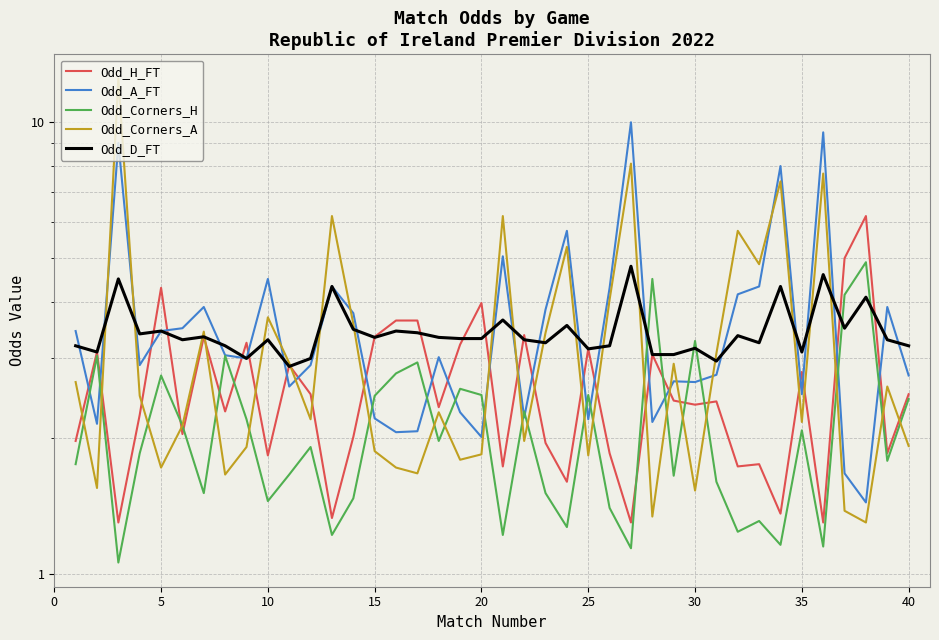

Does the chart display data point markers on the line(s)?

No